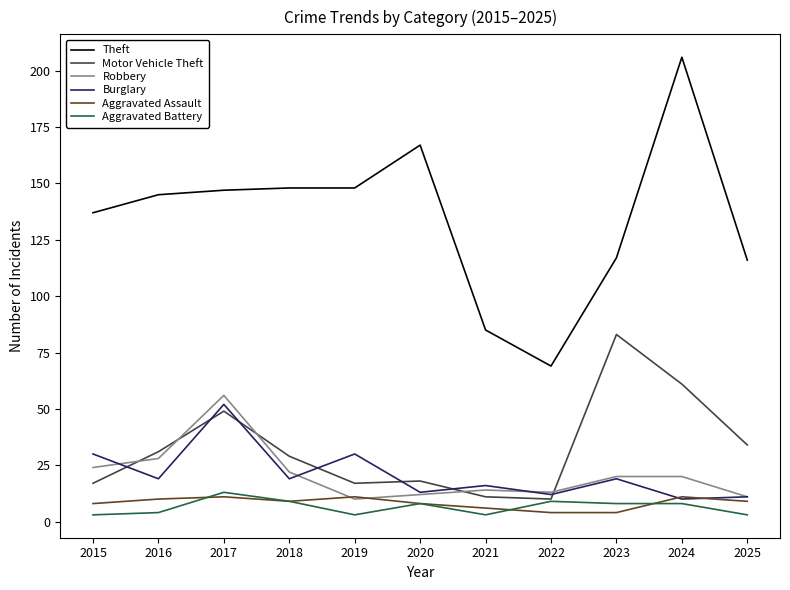

True or false: Aggravated Battery and Aggravated Assault cross at least once.

True